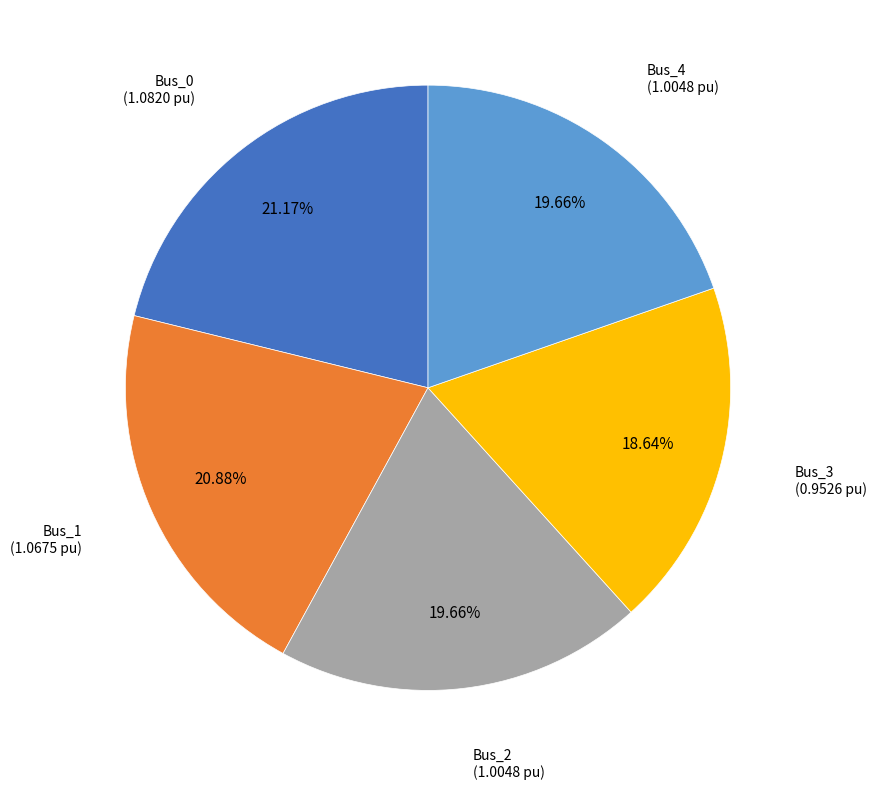

Does Bus_3 represent more than half of the total?

No